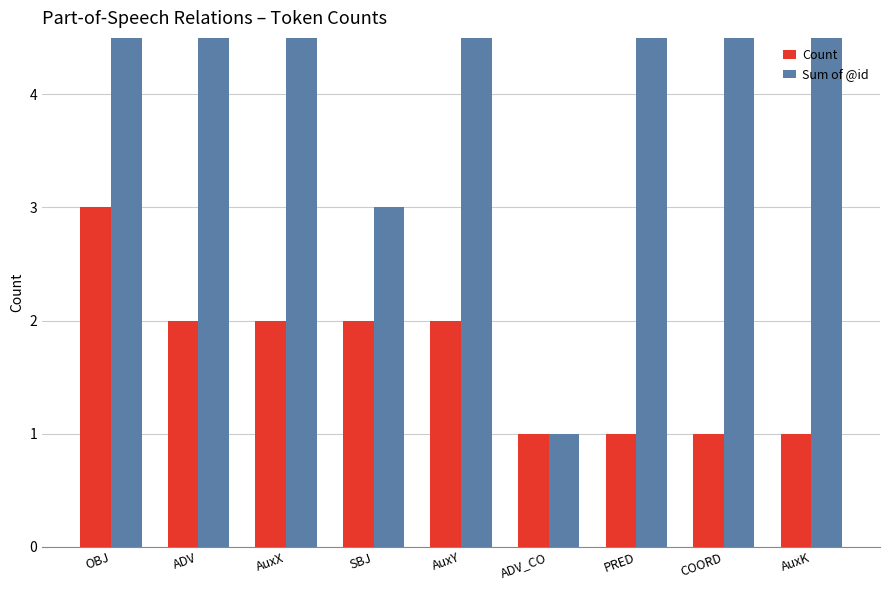

Count the number of data series in this chart.

2